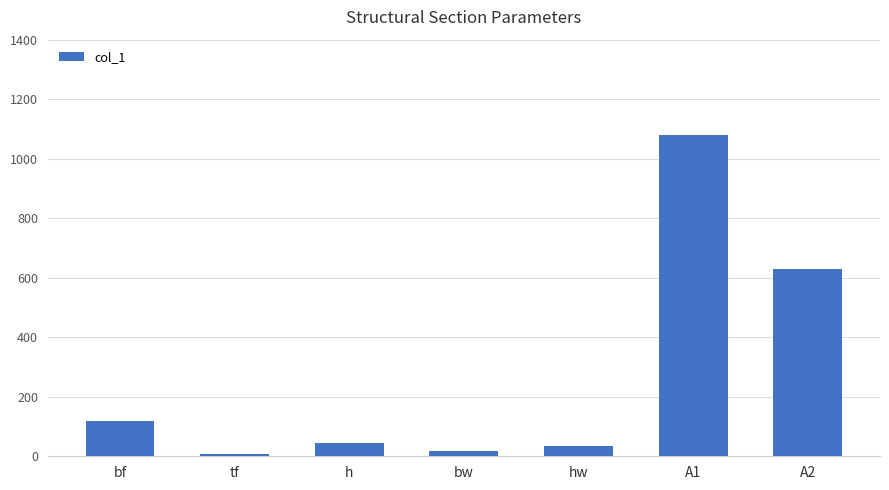

What is the sum of all values?

1936